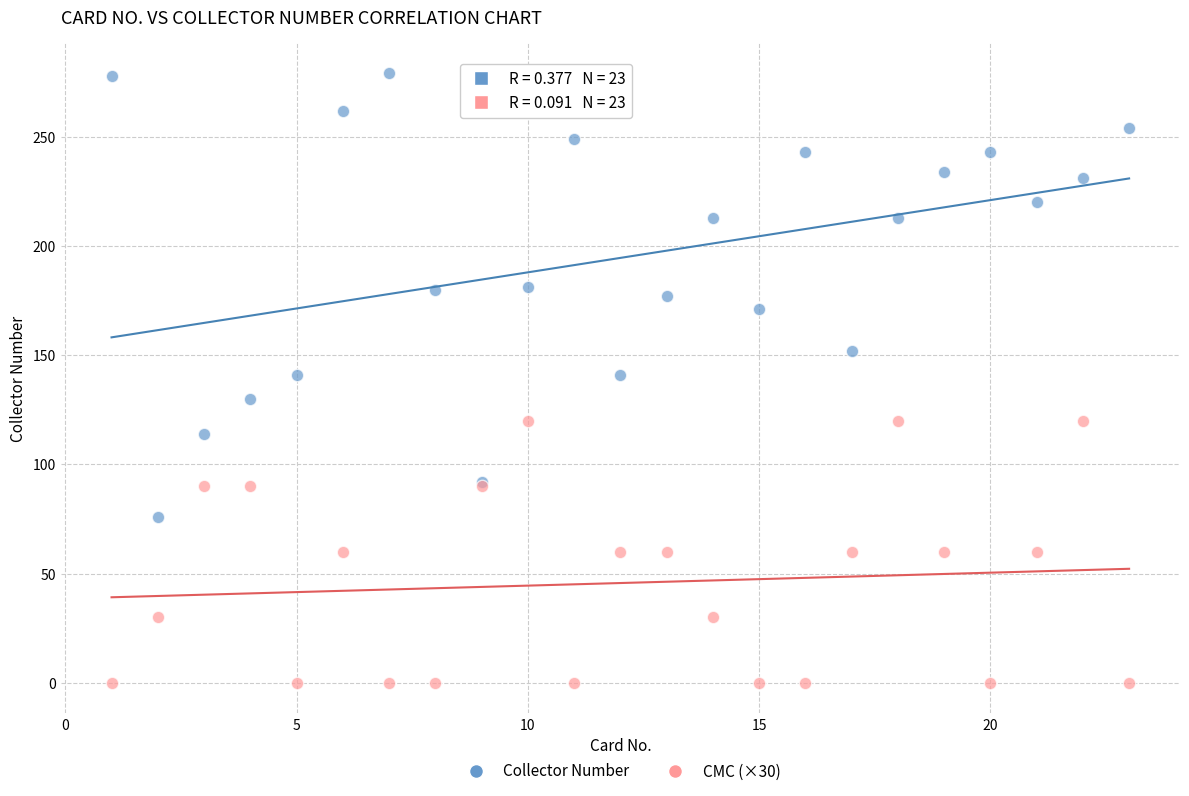

Which series has the largest Y range (max minus min)?

Collector Number